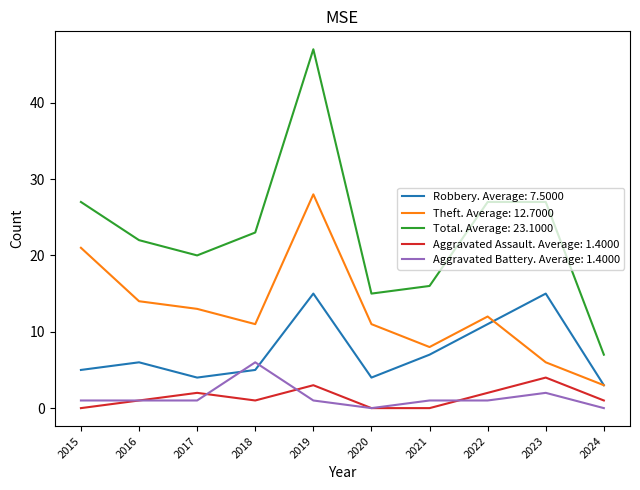

What is the total value across all series at 2020?

30